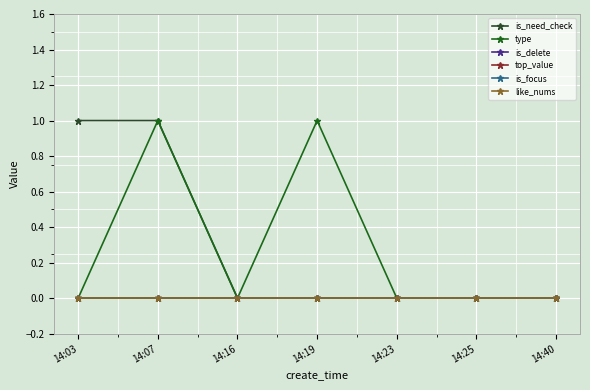

Reading left to right, transcribe all the data shown in this chart.

is_need_check: 1	1	0	0	0	0	0
type: 0	1	0	1	0	0	0
is_delete: 0	0	0	0	0	0	0
top_value: 0	0	0	0	0	0	0
is_focus: 0	0	0	0	0	0	0
like_nums: 0	0	0	0	0	0	0